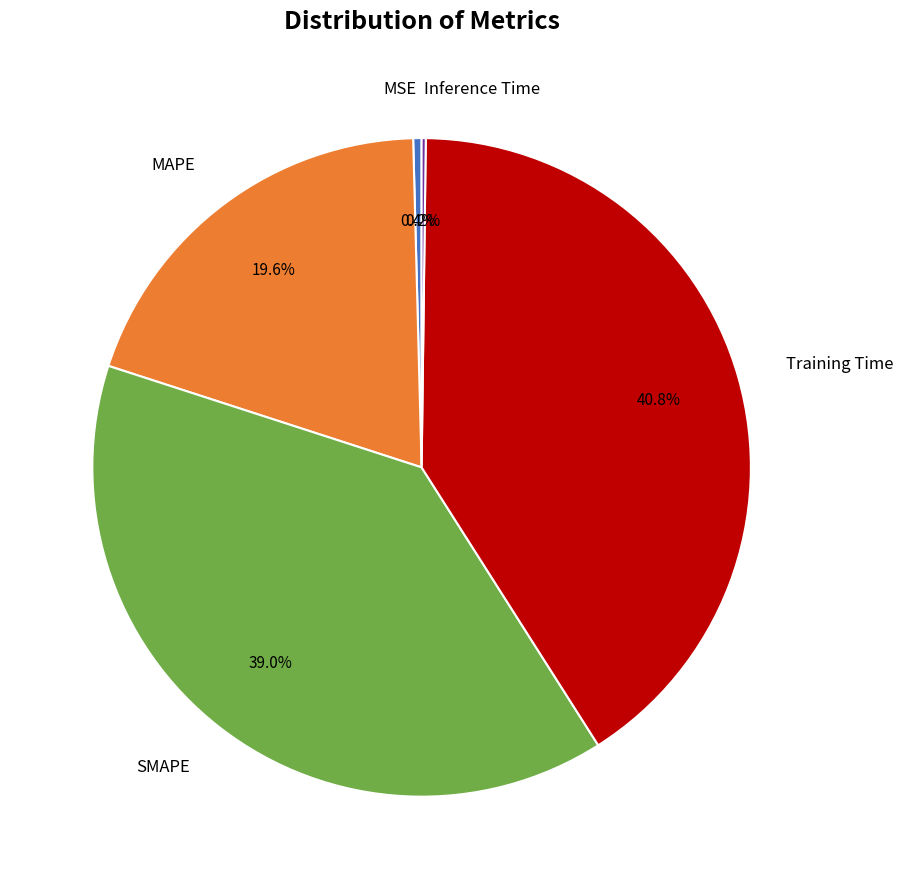

Is there a majority slice in this chart?

No